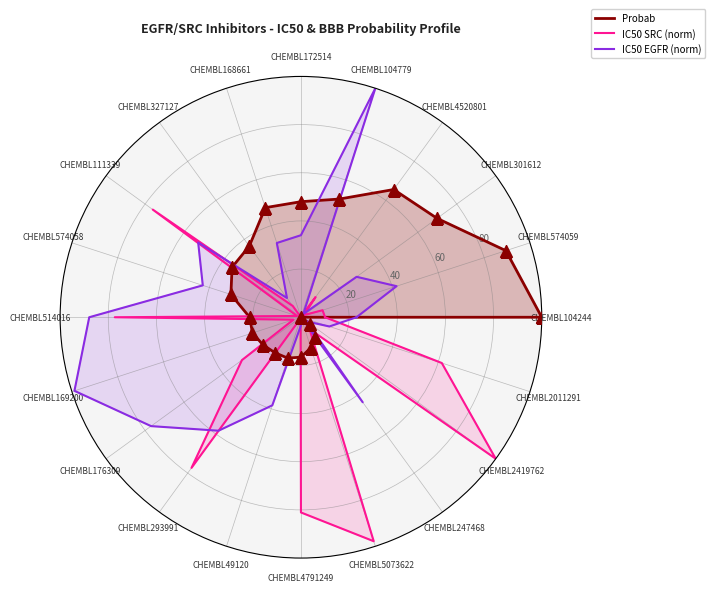

What are all the series names shown in the legend?

Probab, IC50 SRC (norm), IC50 EGFR (norm)